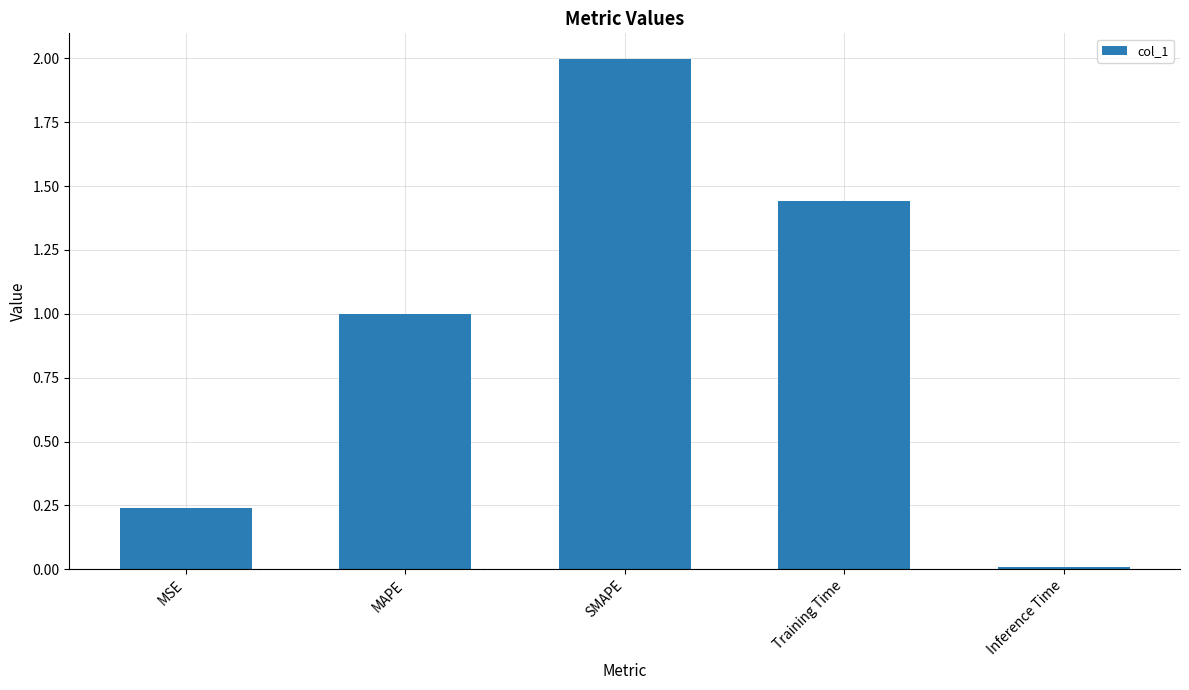

Which has a higher value, Inference Time or MAPE?

MAPE